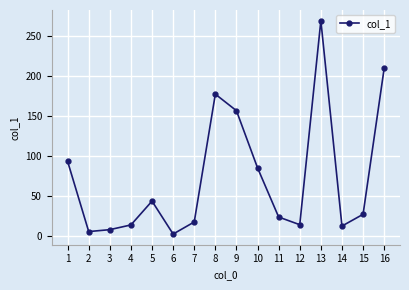

At which category does the data reach its first local peak?

5